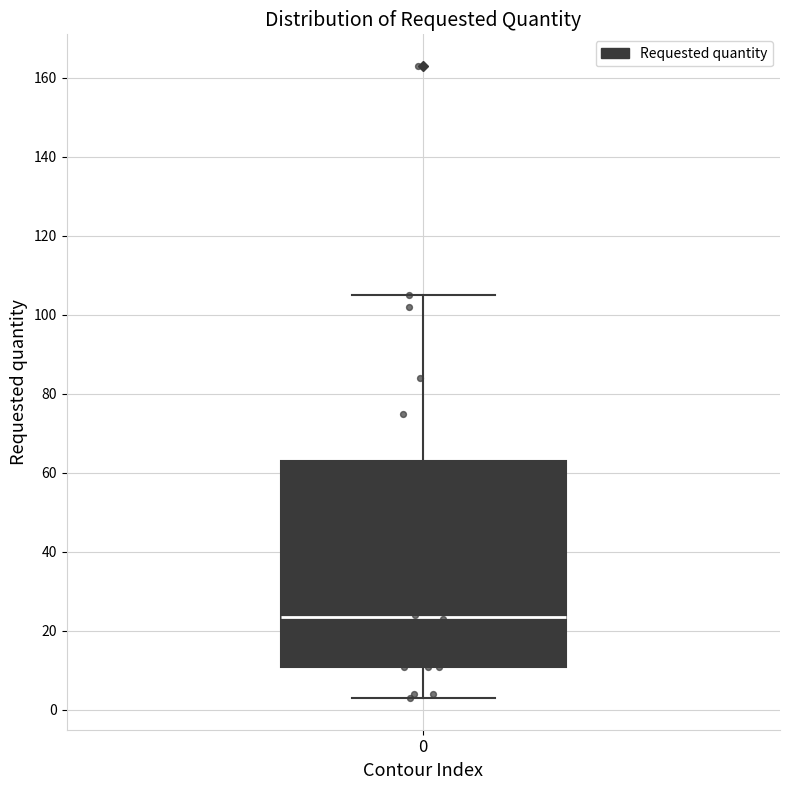

Read this box plot against the y-axis: the position of the median line, the range covered by the box, and the ends of both whiskers. The values are not printed on the chart, so give them approximately, as read against the axis.

median 24, box 12 to 64, whiskers 4 to 106